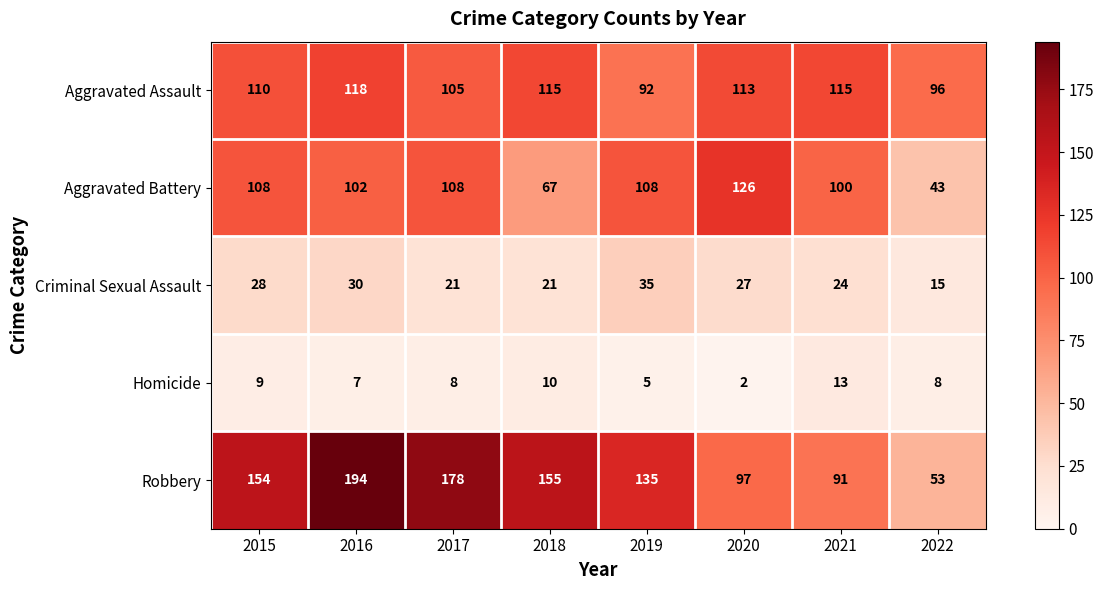

What is the minimum value shown in the chart?

2